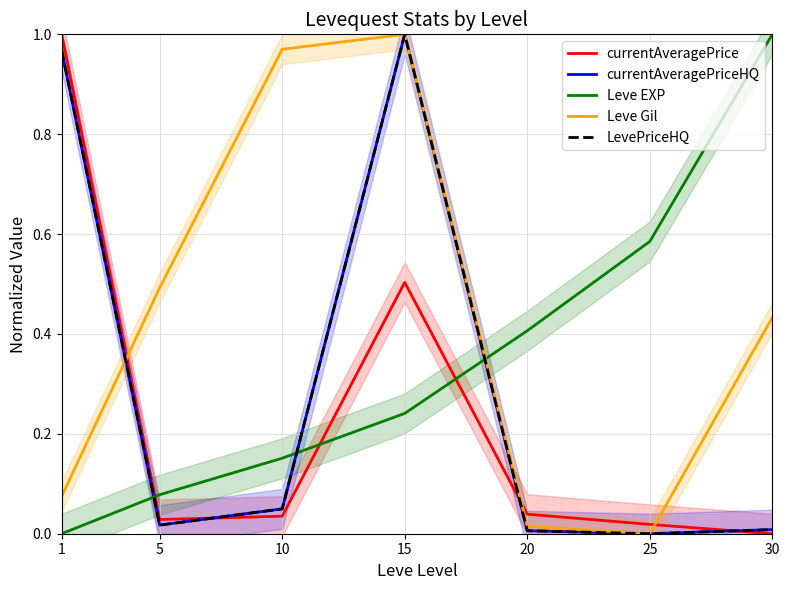

At how many categories does at least one series exceed 0?

7